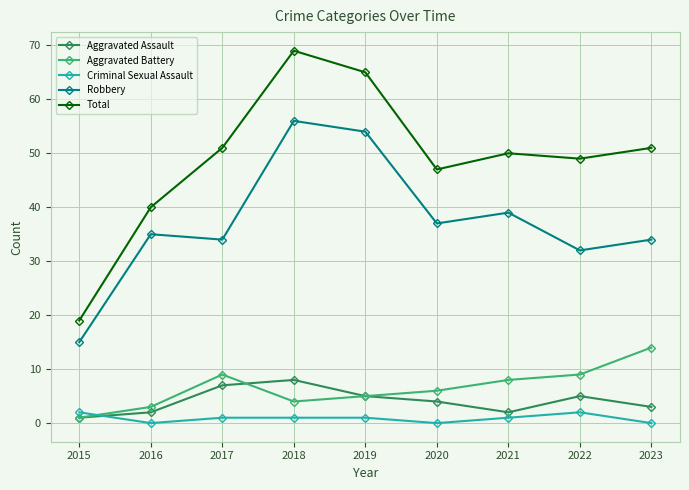

Does the chart display data point markers on the line(s)?

Yes